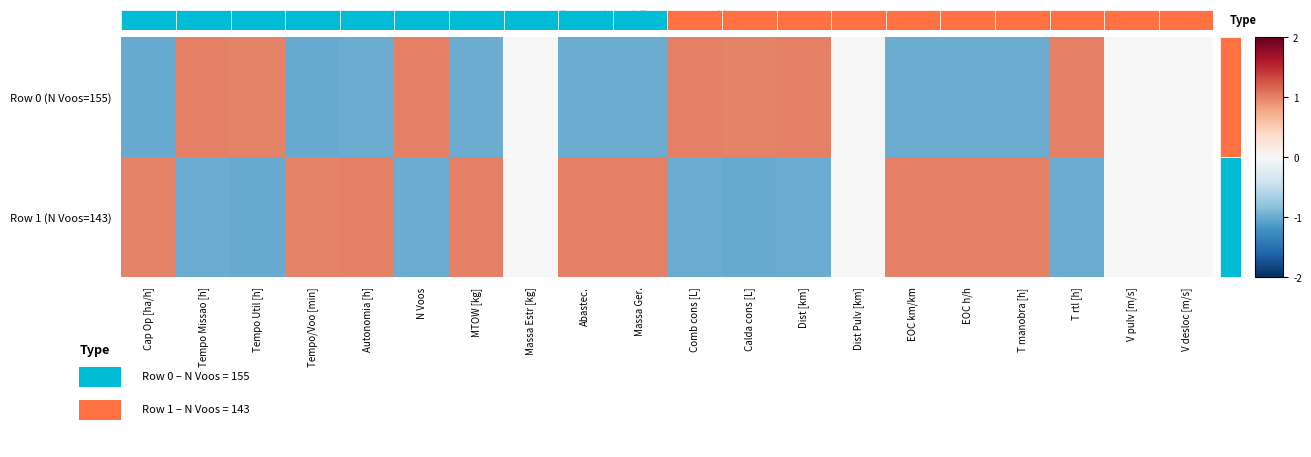

How many distinct data groups are displayed?

2